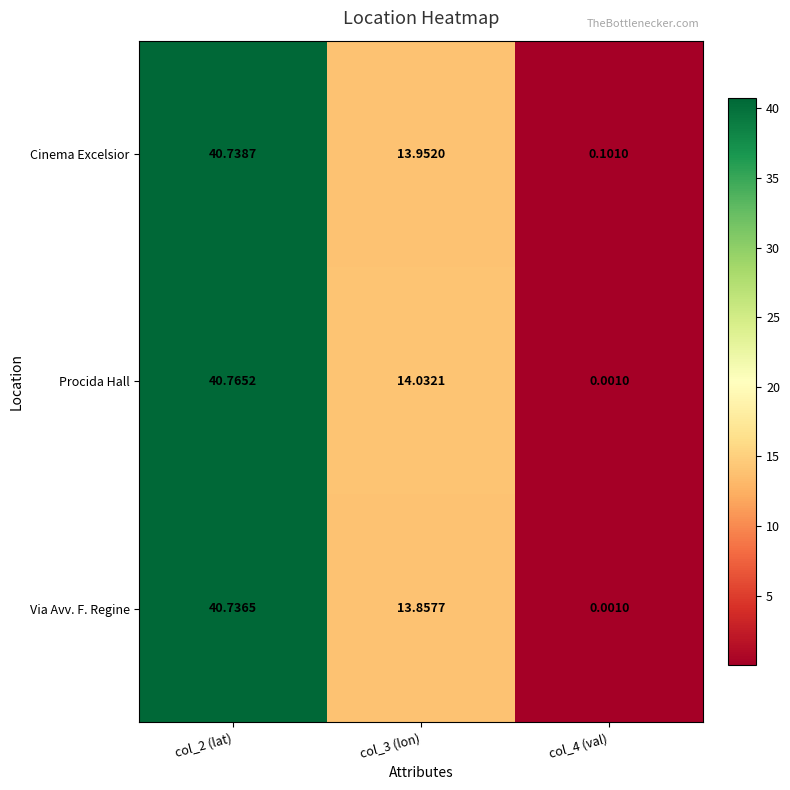

Which series changed the most between col_3 (lon) and col_4 (val)?

Procida Hall